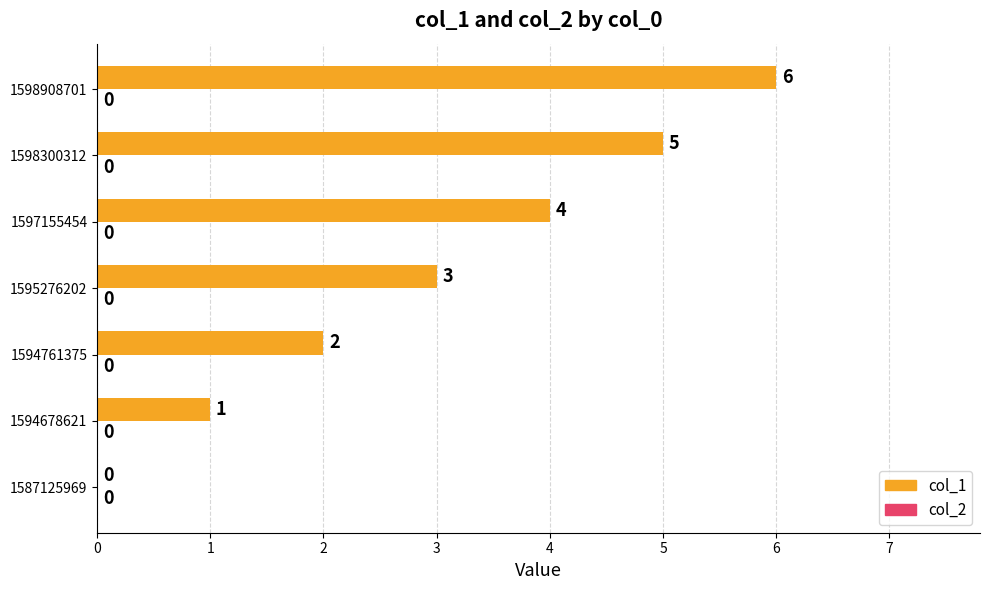

What is the sum of all values?

21